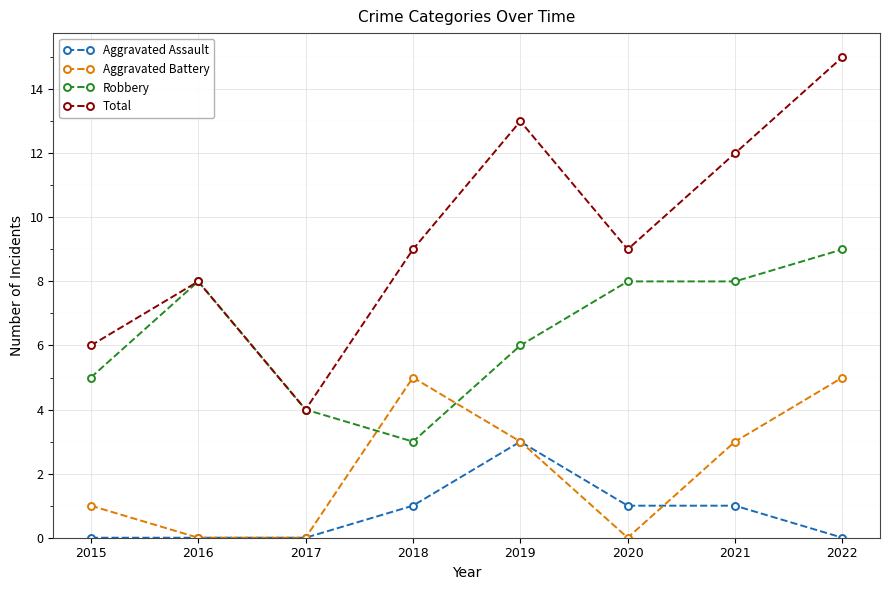

Rank the series by their maximum value, from highest to lowest.

Total, Robbery, Aggravated Battery, Aggravated Assault